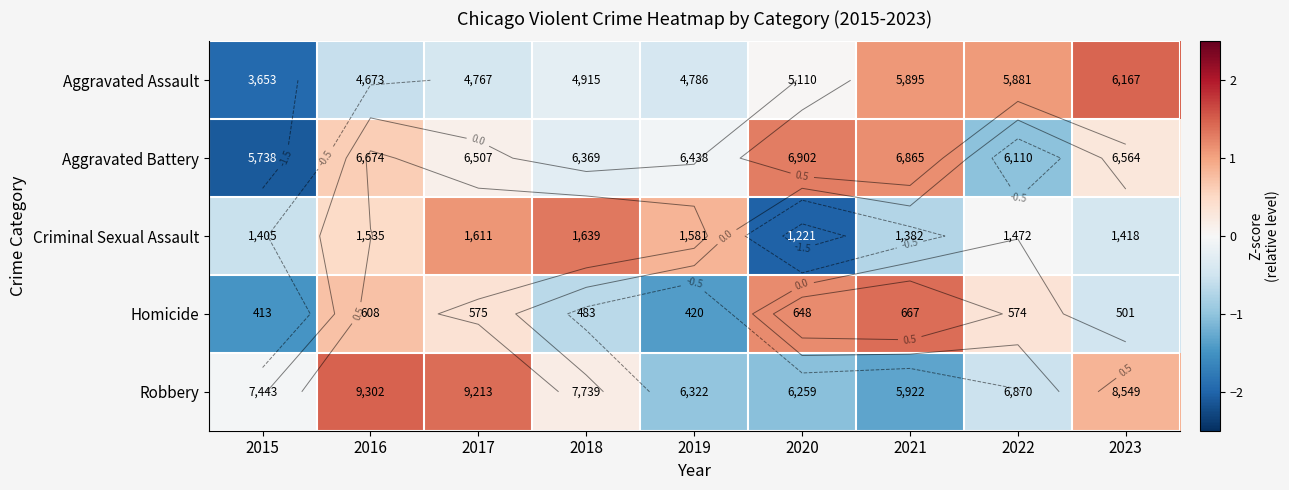

Is the value of Criminal Sexual Assault at 2022 greater than the value of Aggravated Battery at 2017?

No